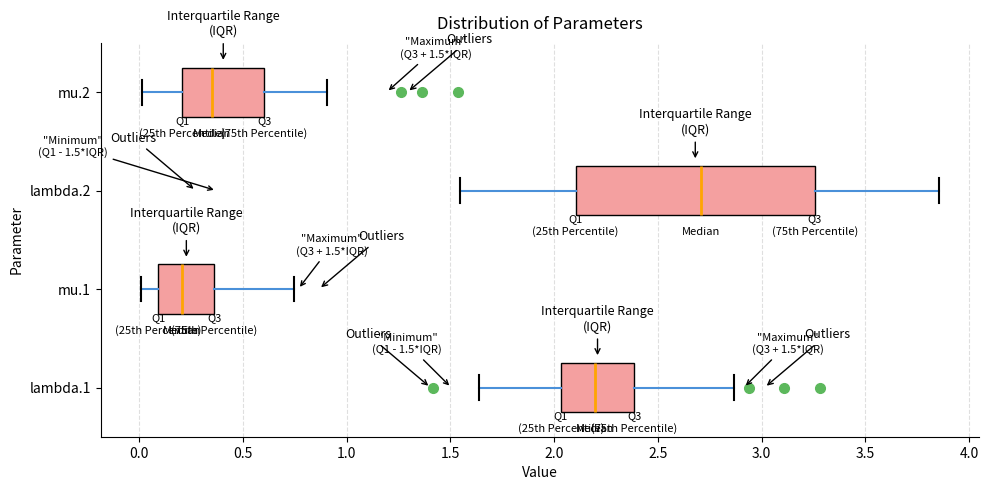

Which box is the widest, from its left edge to its right edge?

lambda.2